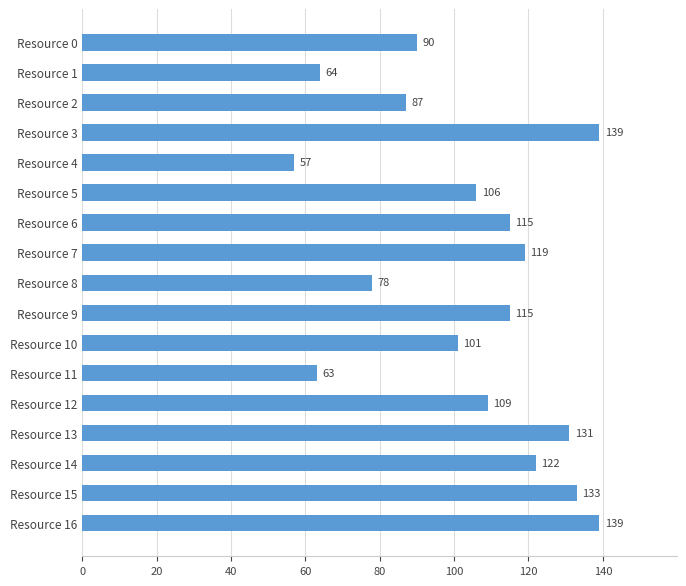

What is the average value?

104